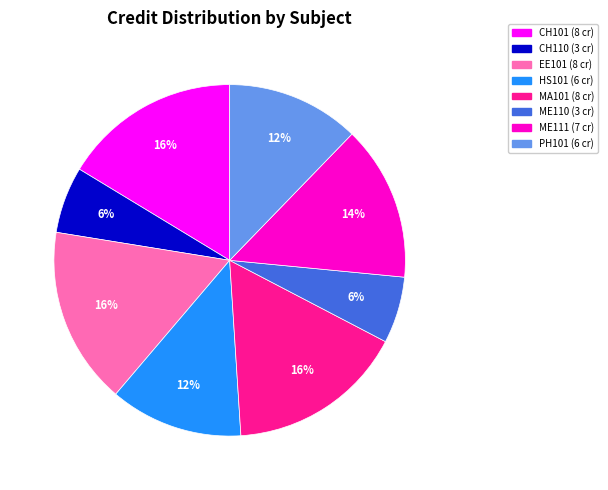

Between ME111 and EE101, which is larger?

EE101